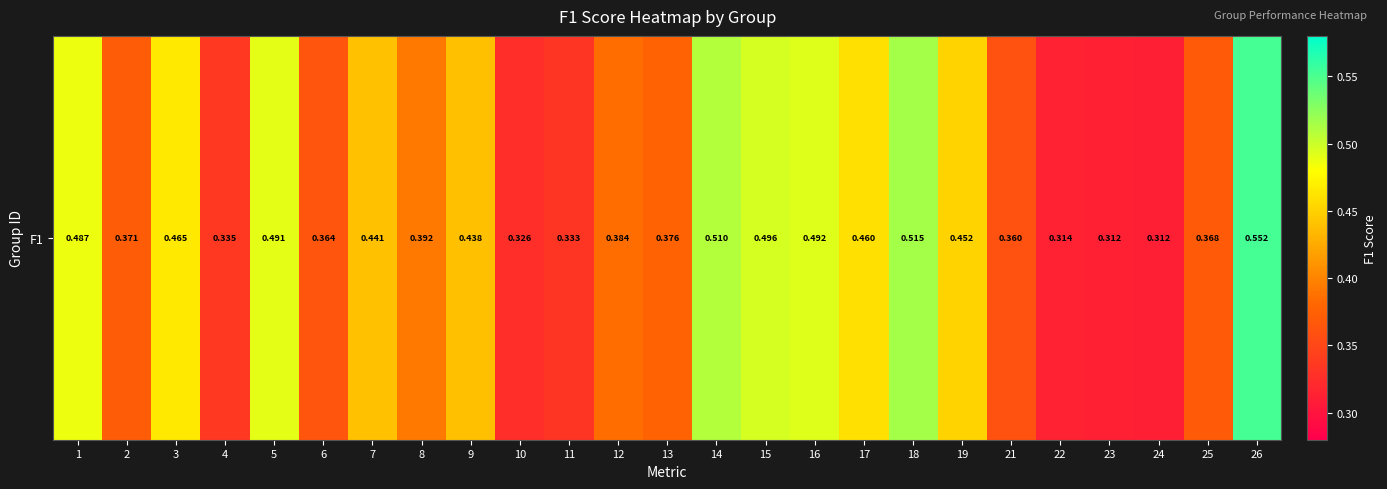

True or false: the data shows 0.4 at 7.

True